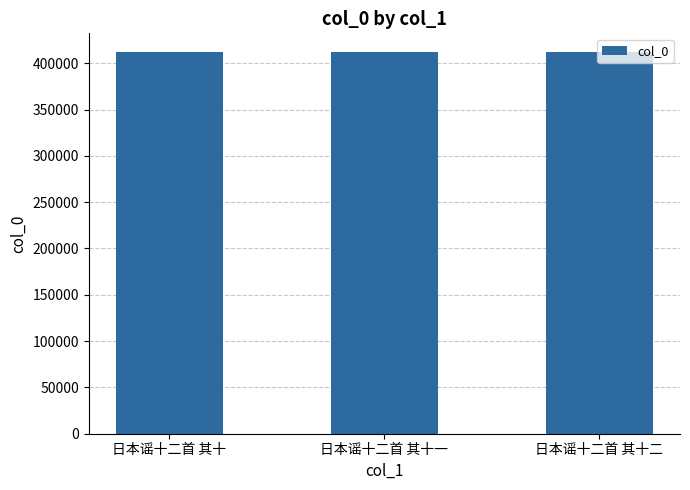

How many series are shown in this chart?

1